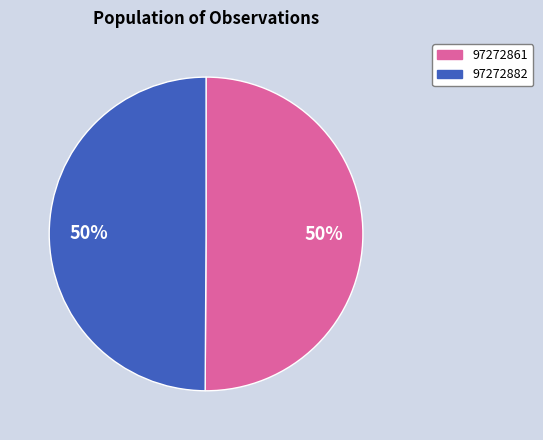

How many slices are in this pie chart?

2